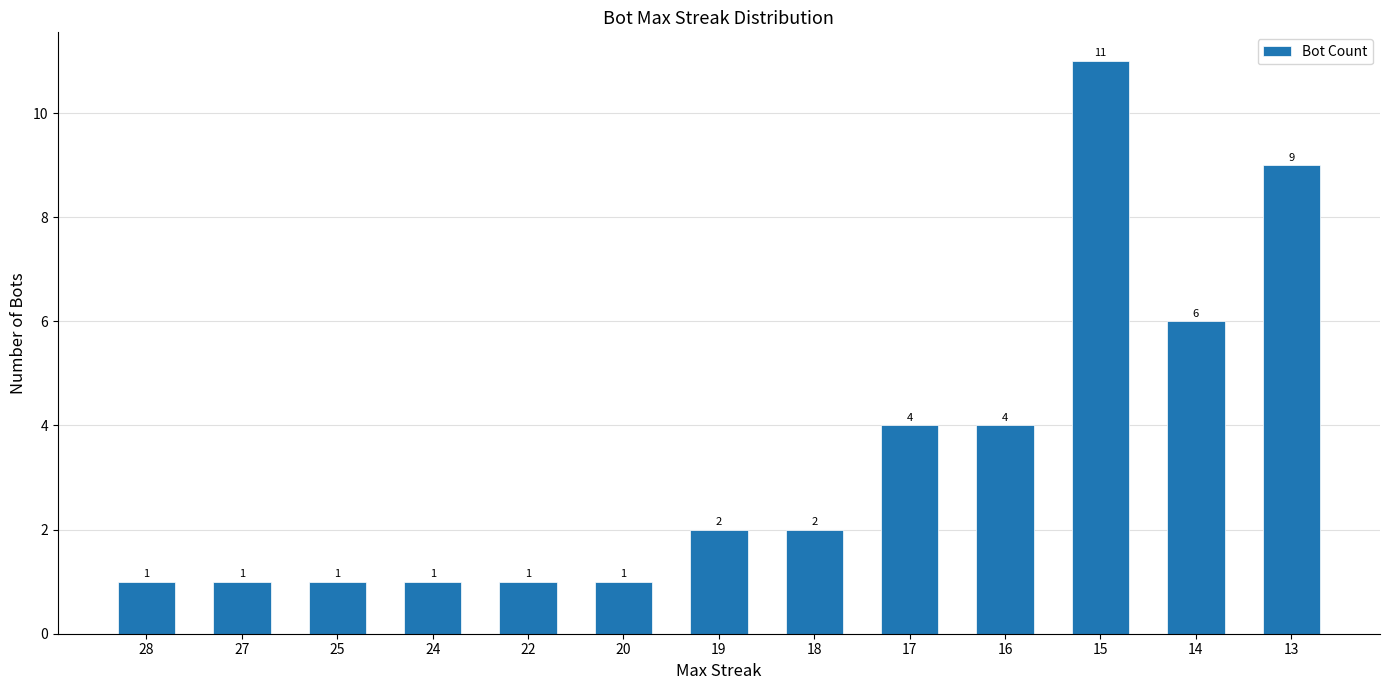

Does the chart contain any negative values?

No